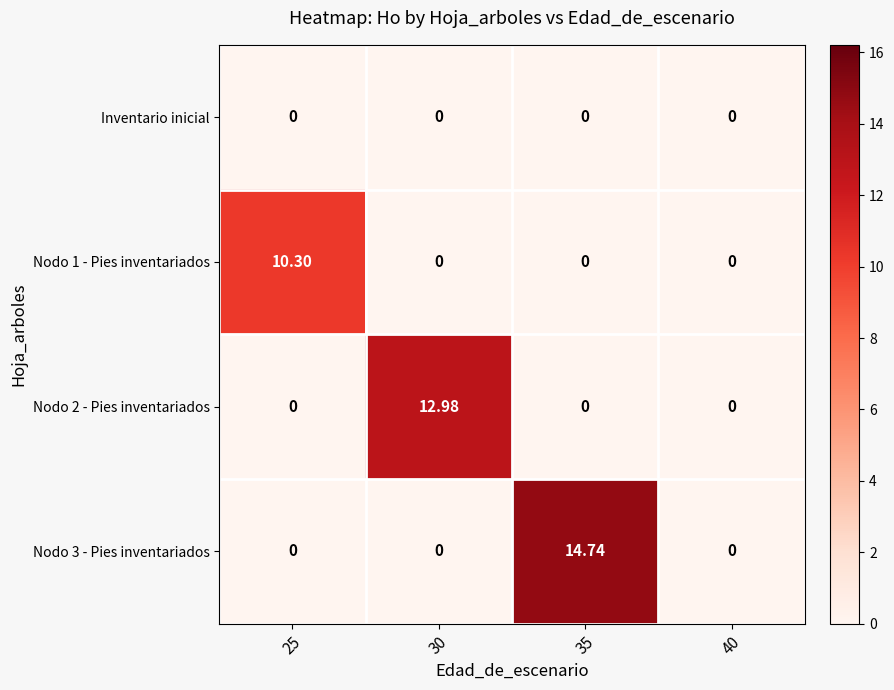

How many data points in Nodo 2 - Pies inventariados are above 0?

1